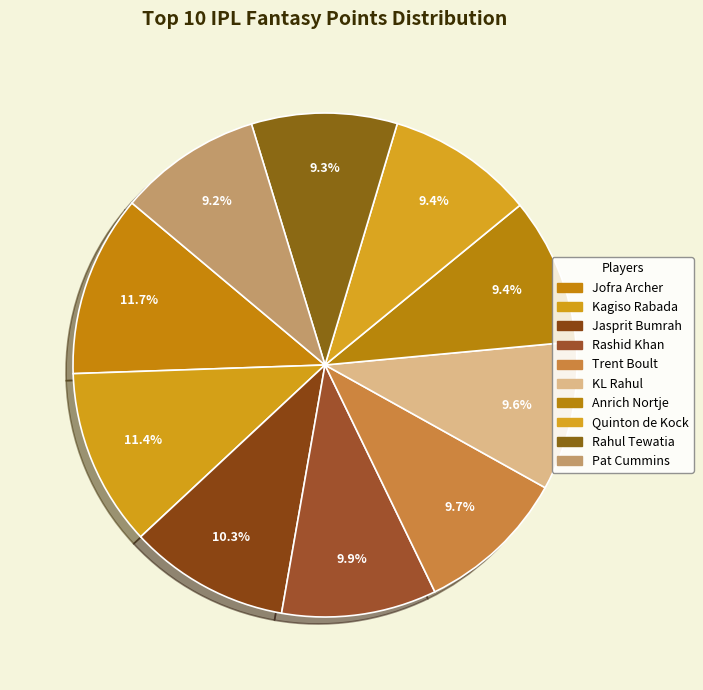

How many slices are in this pie chart?

10